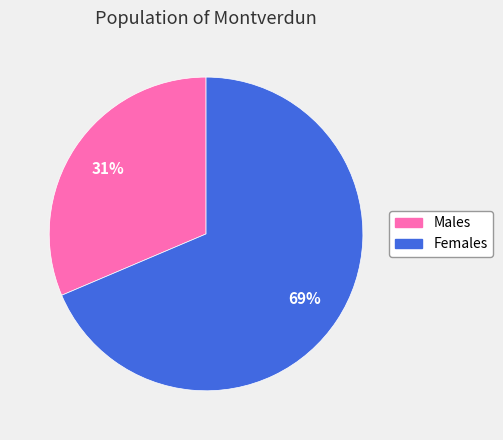

To the nearest percent, what is the combined percentage of Males and Females?

100%